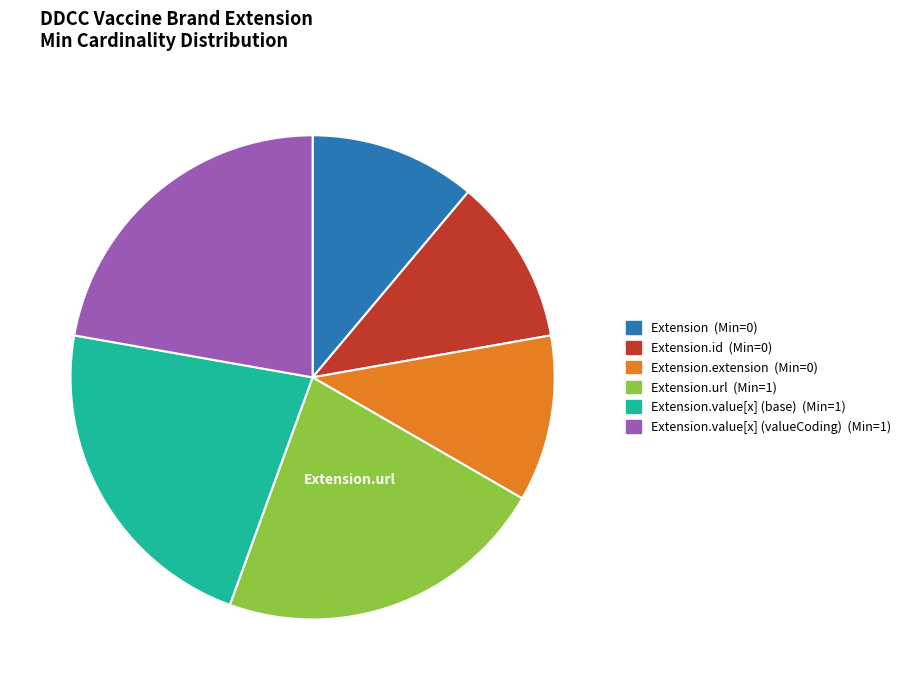

Is there any slice that represents more than half of the pie?

No